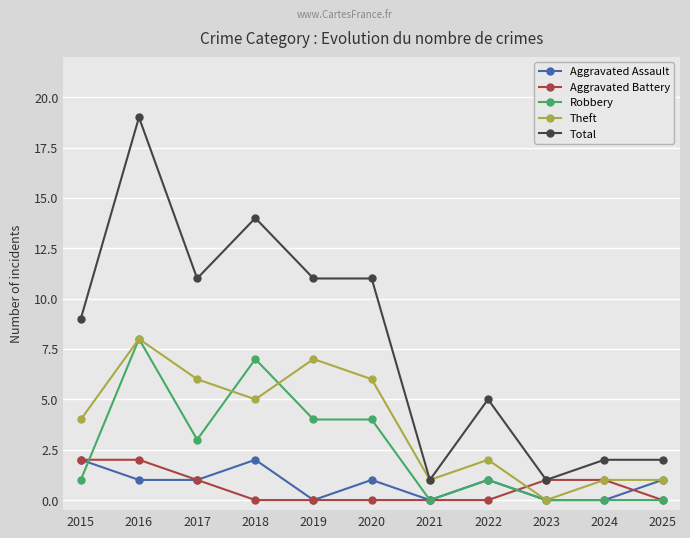

True or false: Robbery has more than 1 interior local peaks.

True